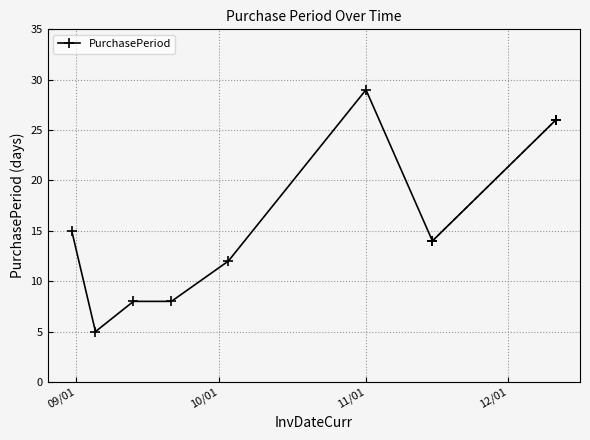

What is the greatest value displayed?

29